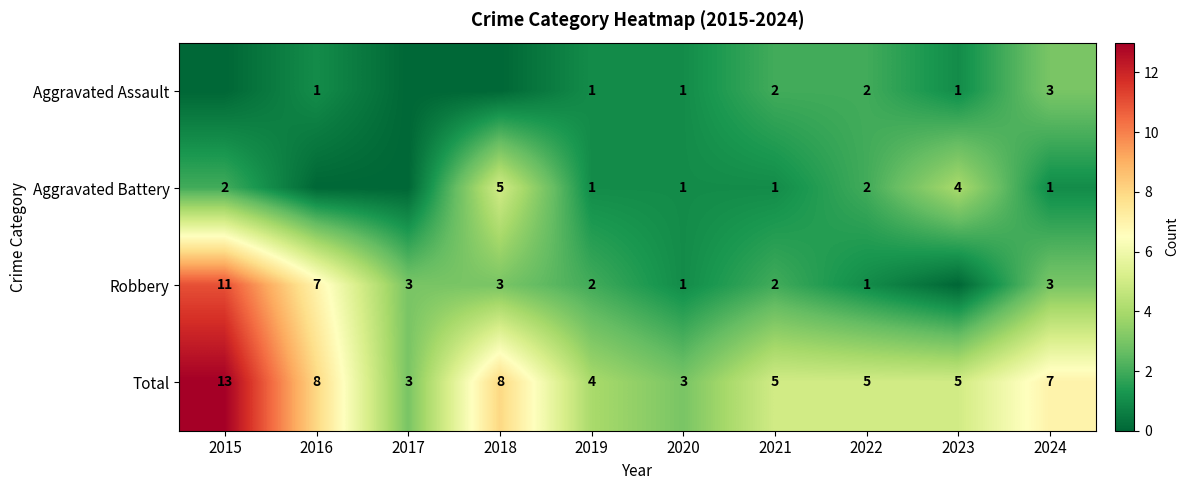

What is the spread (max minus min) of values at 2024?

6